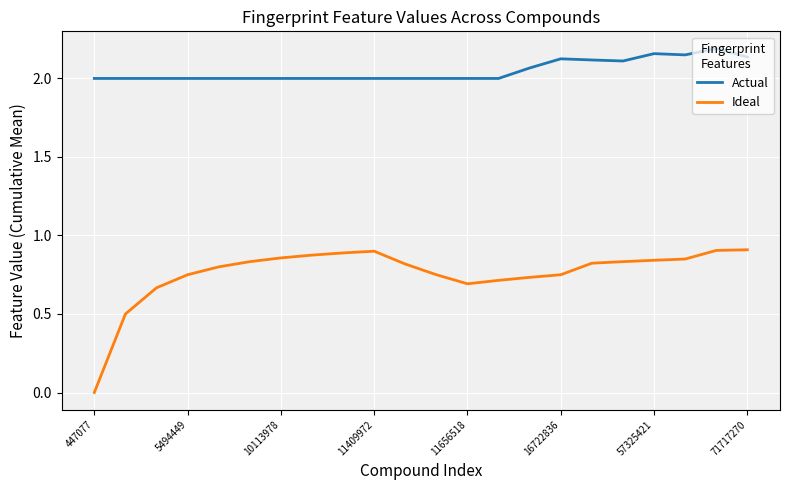

List the series in order of their overall mean, lowest first.

Ideal, Actual